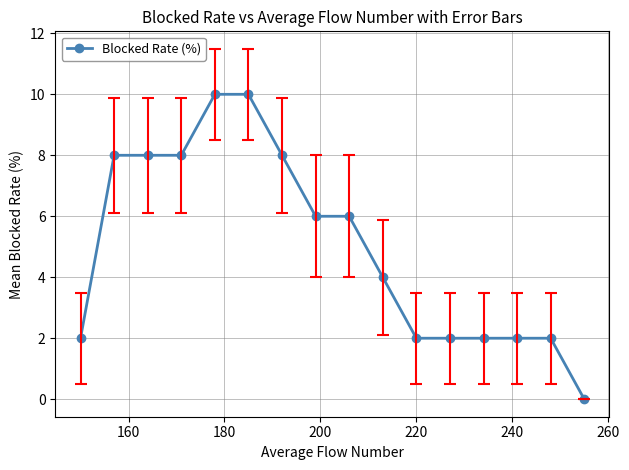

What is the average value?

5